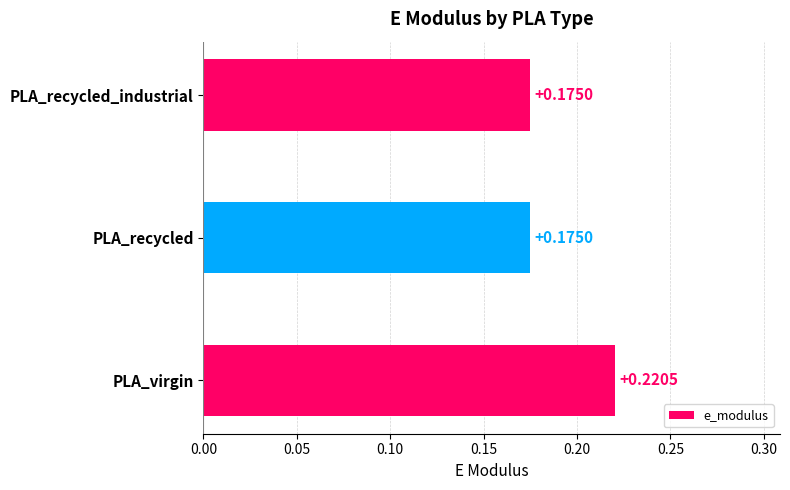

Between PLA_virgin and PLA_recycled, which is larger?

PLA_virgin